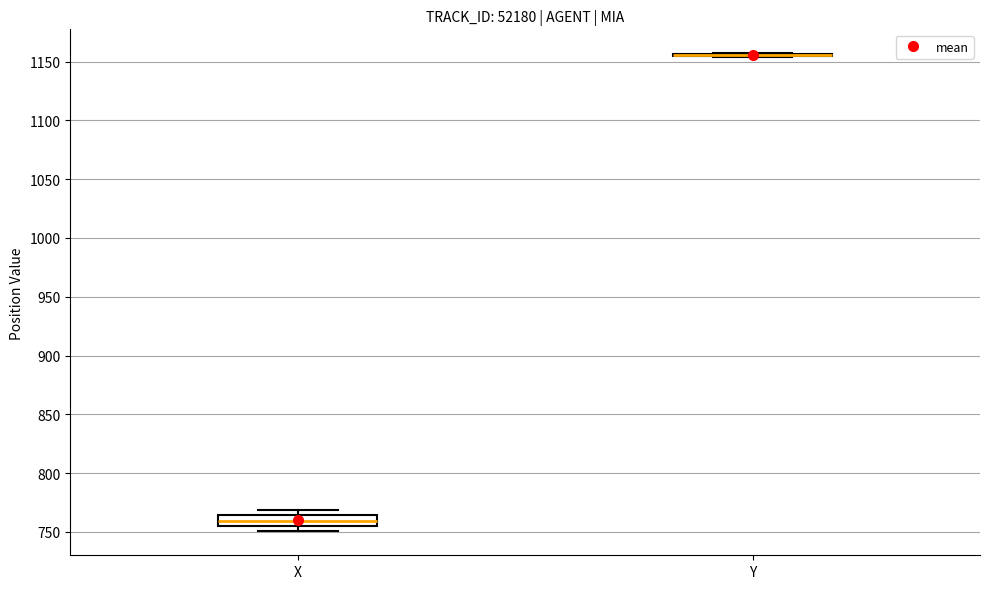

Comparing the boxes themselves (not the whiskers), which one is the tallest?

X